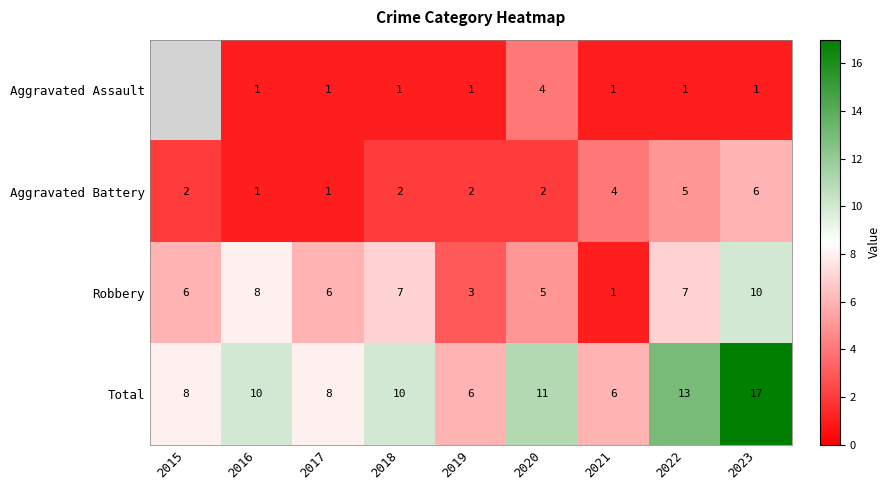

Is the value of Aggravated Assault at 2019 greater than the value of Aggravated Battery at 2019?

No